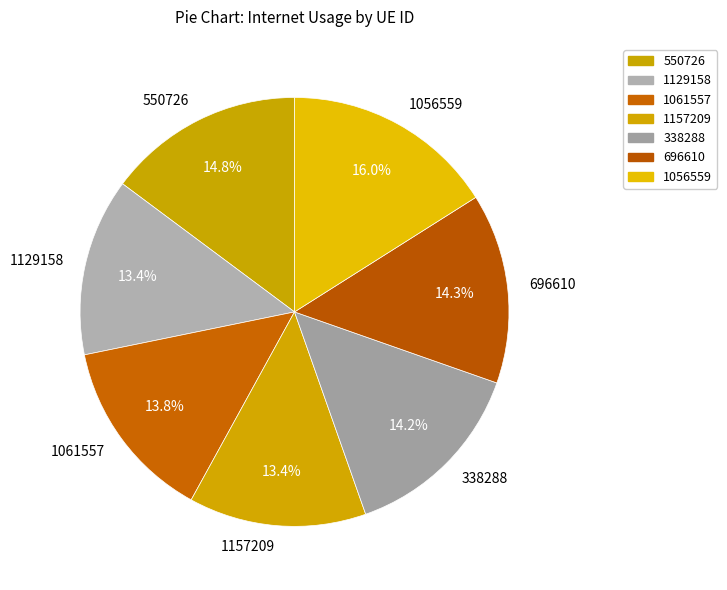

True or false: 696610 accounts for 14% of the total.

True